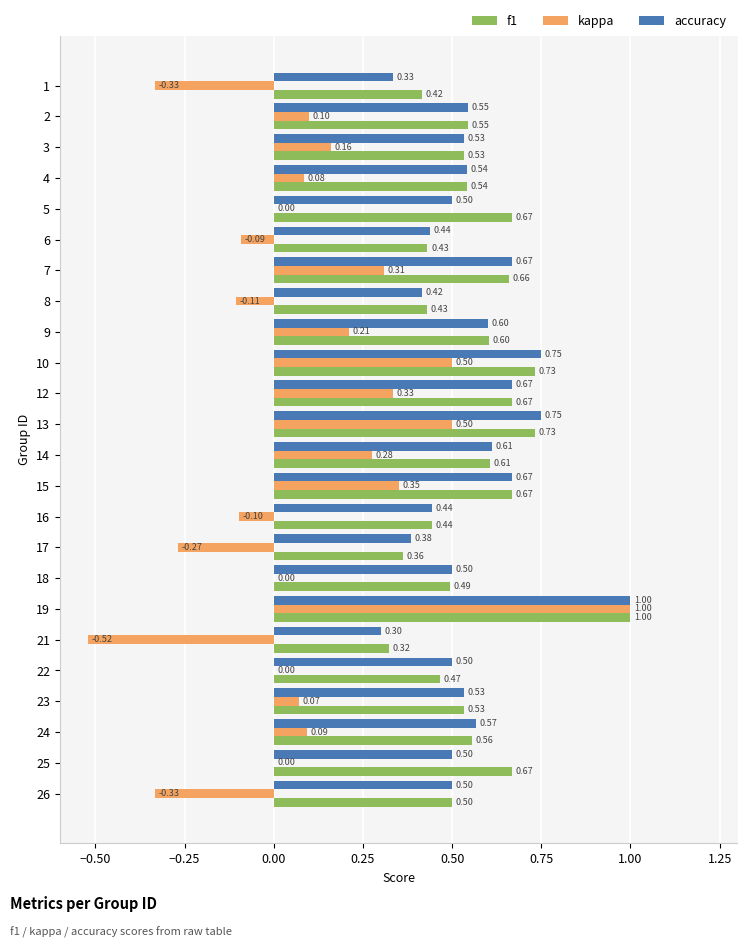

Which series has the largest total across all categories?

f1